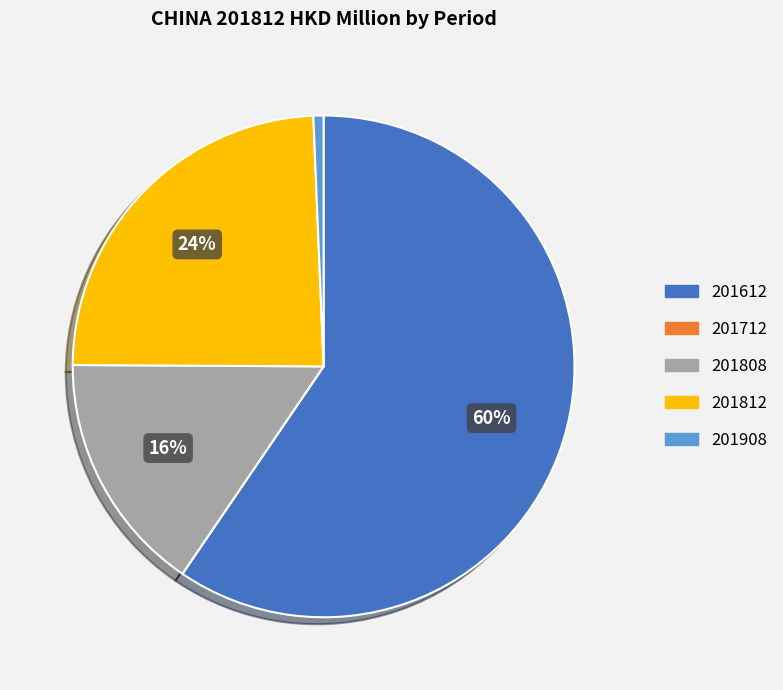

Is there a majority slice in this chart?

Yes